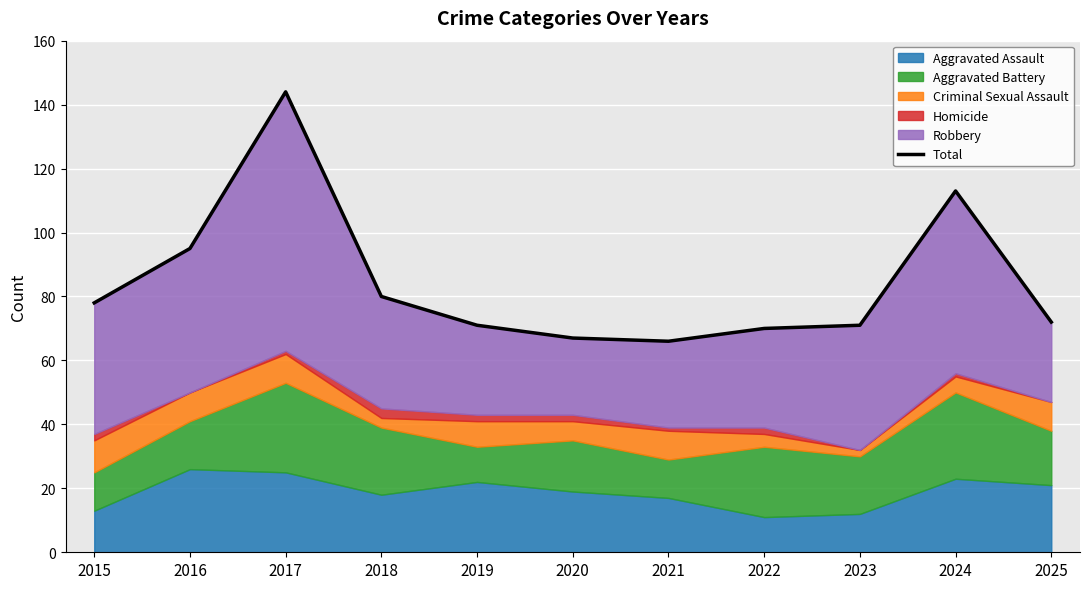

Reading left to right, what are all the values shown in this chart?

2015=78	2016=95	2017=144	2018=80	2019=71	2020=67	2021=66	2022=70	2023=71	2024=113	2025=72